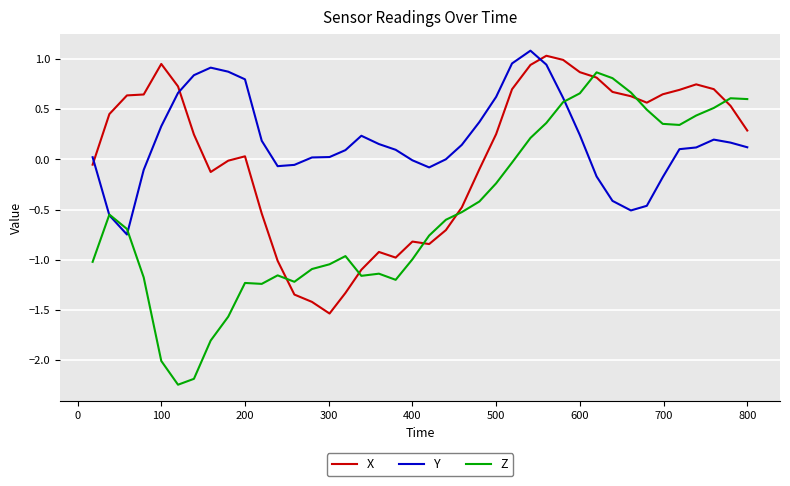

Which series has the widest spread of values?

Z